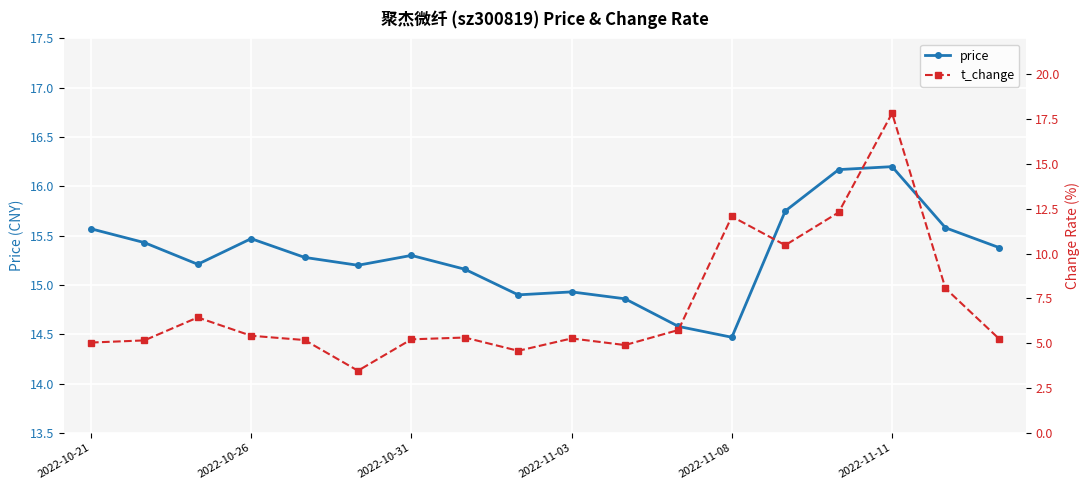

What is the sum of all t_change values?

127.7